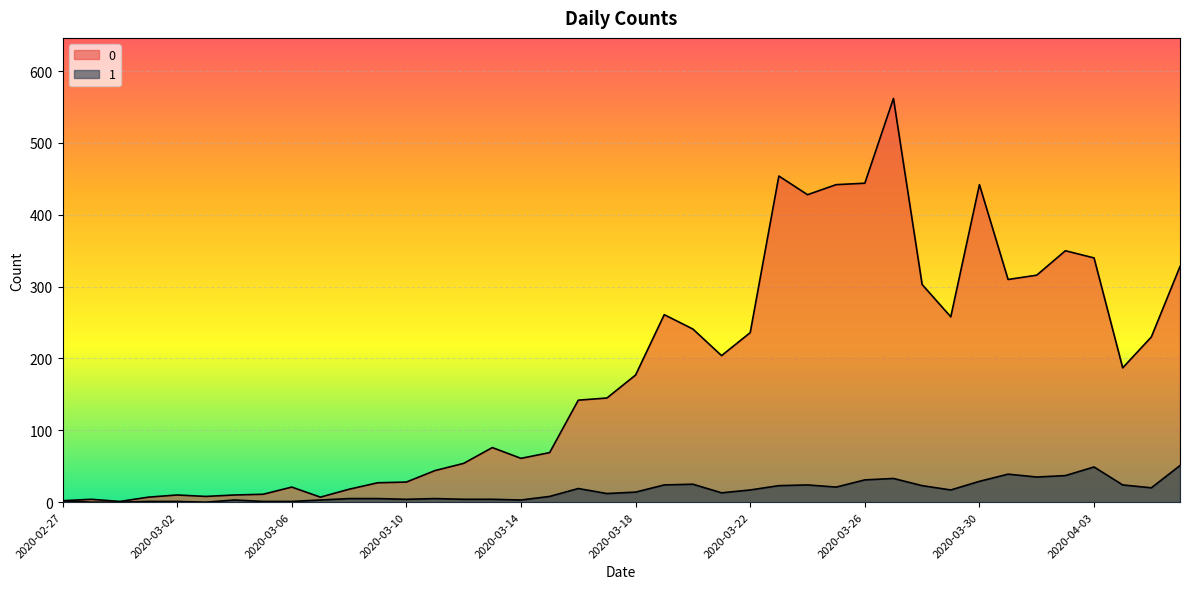

True or false: 0 and 1 intersect in this chart.

False